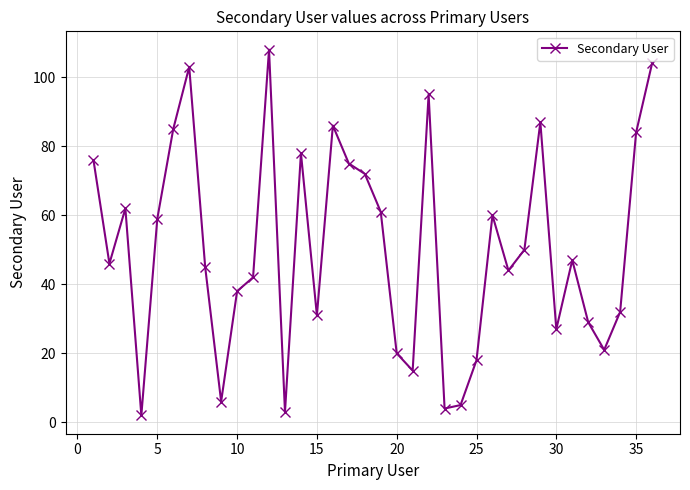

What is the difference between the second highest and minimum values?

102